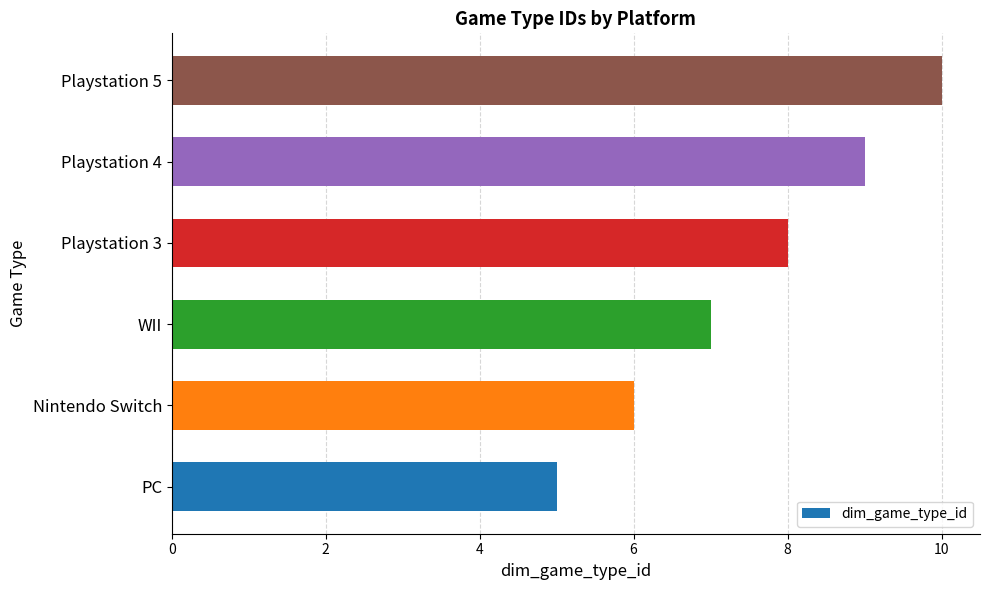

Rank the categories by value from highest to lowest.

Playstation 5, Playstation 4, Playstation 3, WII, Nintendo Switch, PC